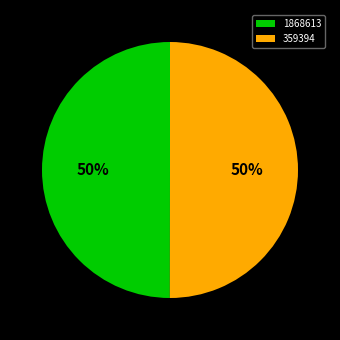

To the nearest percent, what portion does 359394 represent?

50%